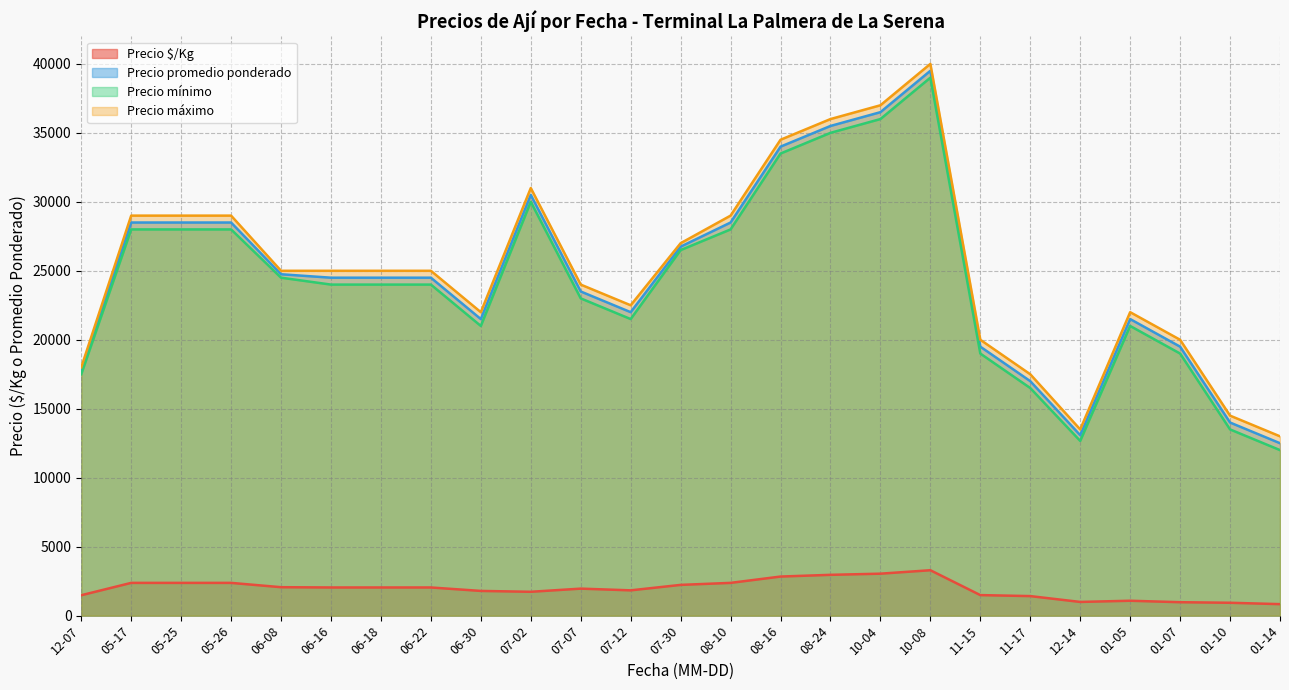

What is the total value across all series at 07-30?

82479.0